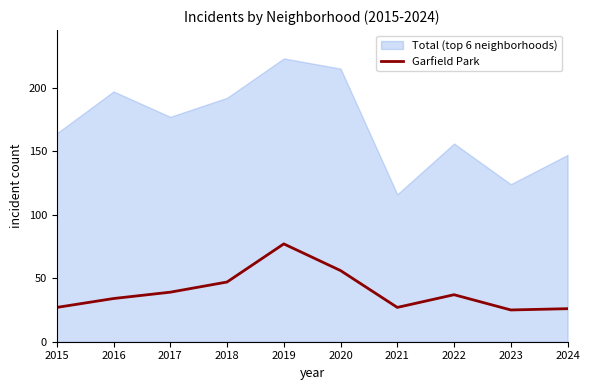

True or false: there are more than 1 points higher than both neighbors.

True